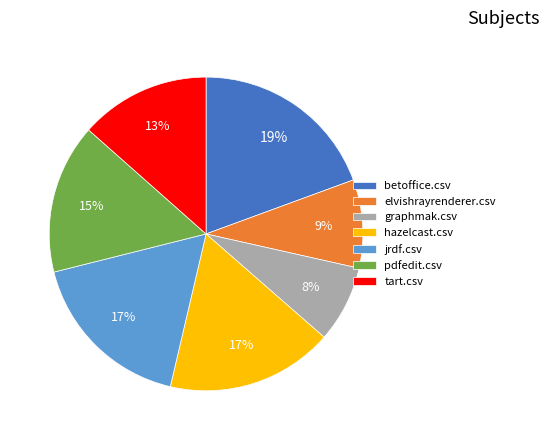

Which category has the smallest portion of the pie?

graphmak.csv